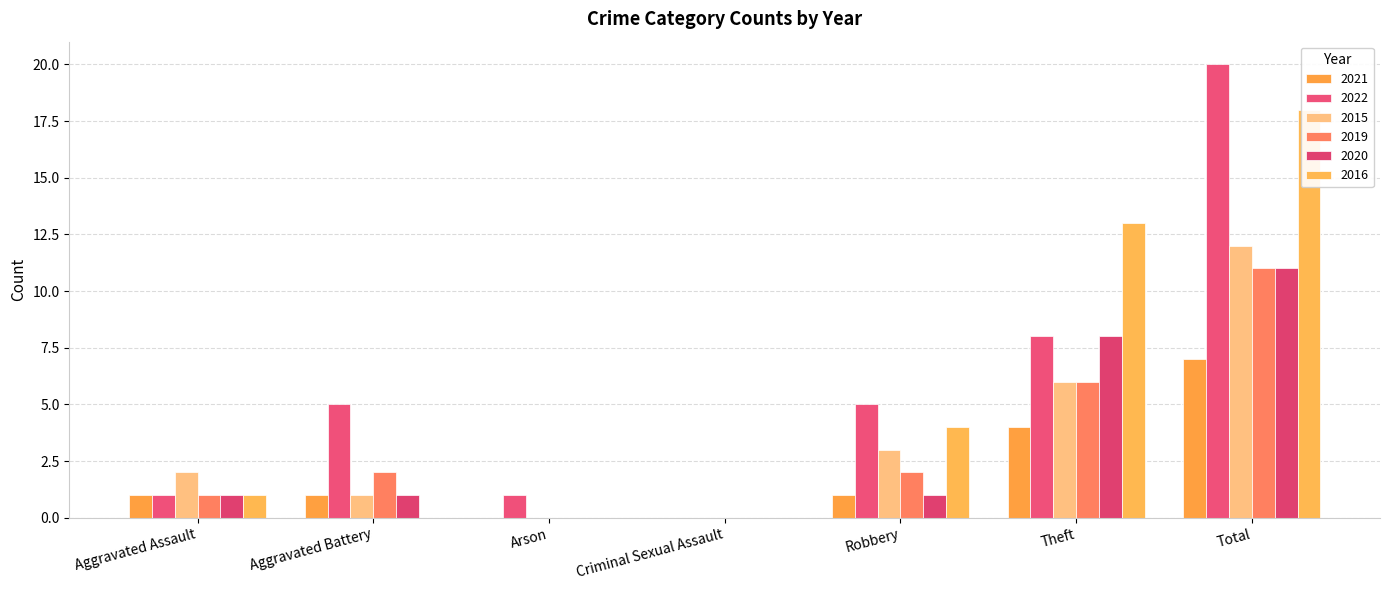

Is it true that 2020 equals 1 at Aggravated Battery?

False